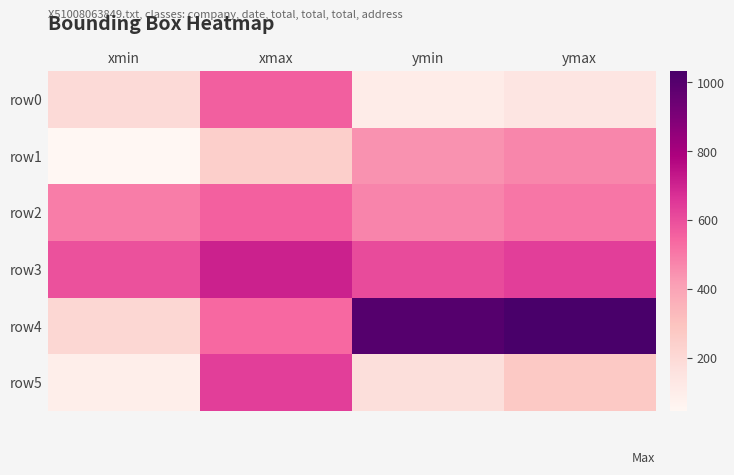

How many data points does each series have?

4